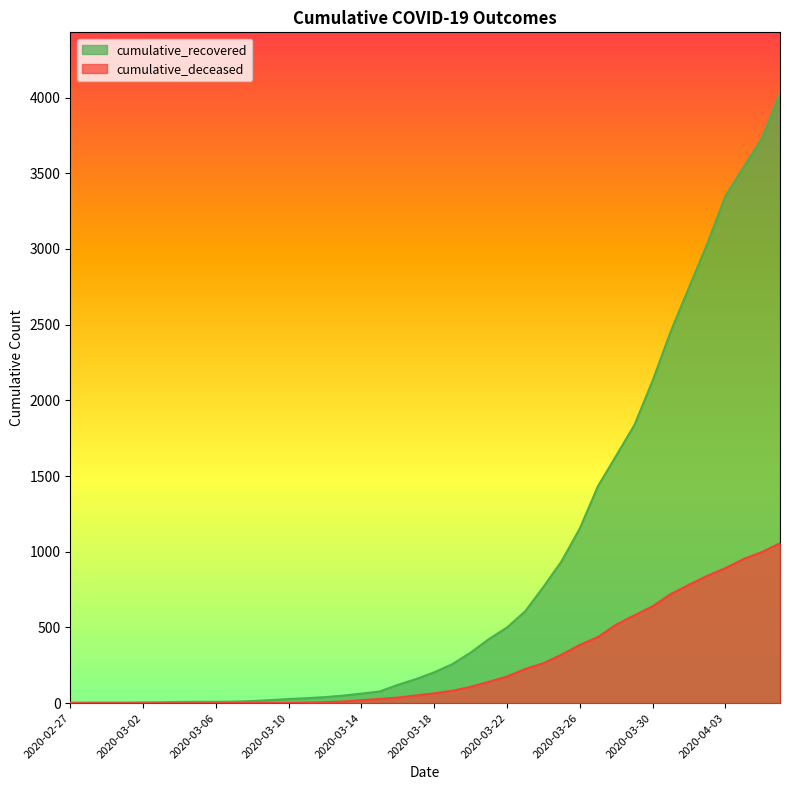

Reading left to right, transcribe all the data shown in this chart.

cumulative_recovered: 2020-02-27=3	2020-02-28=4	2020-02-29=4	2020-03-01=4	2020-03-02=5	2020-03-03=6	2020-03-04=8	2020-03-05=9	2020-03-06=9	2020-03-07=10	2020-03-08=14	2020-03-09=20	2020-03-10=27	2020-03-11=33	2020-03-12=40	2020-03-13=50	2020-03-14=63	2020-03-15=77	2020-03-16=121	2020-03-17=159	2020-03-18=204	2020-03-19=258	2020-03-20=334	2020-03-21=423	2020-03-22=500	2020-03-23=607	2020-03-24=768	2020-03-25=938	2020-03-26=1154	2020-03-27=1434	2020-03-28=1635	2020-03-29=1837	2020-03-30=2130	2020-03-31=2456	2020-04-01=2746	2020-04-02=3033	2020-04-03=3349	2020-04-04=3540	2020-04-05=3730	2020-04-06=4028
cumulative_deceased: 2020-02-27=0	2020-02-28=0	2020-02-29=0	2020-03-01=0	2020-03-02=0	2020-03-03=0	2020-03-04=0	2020-03-05=0	2020-03-06=0	2020-03-07=1	2020-03-08=2	2020-03-09=2	2020-03-10=2	2020-03-11=4	2020-03-12=6	2020-03-13=11	2020-03-14=20	2020-03-15=28	2020-03-16=37	2020-03-17=51	2020-03-18=65	2020-03-19=82	2020-03-20=108	2020-03-21=141	2020-03-22=176	2020-03-23=226	2020-03-24=264	2020-03-25=320	2020-03-26=385	2020-03-27=437	2020-03-28=519	2020-03-29=580	2020-03-30=640	2020-03-31=721	2020-04-01=782	2020-04-02=841	2020-04-03=892	2020-04-04=952	2020-04-05=998	2020-04-06=1056